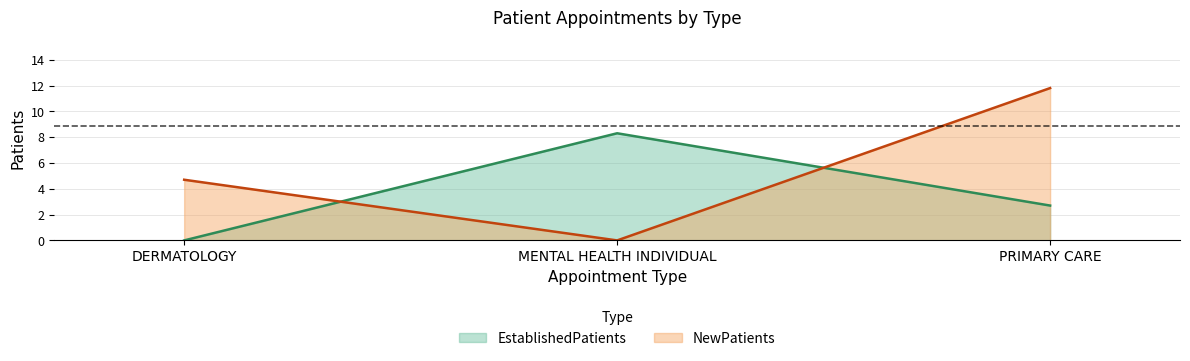

Which series has the largest total across all categories?

NewPatients